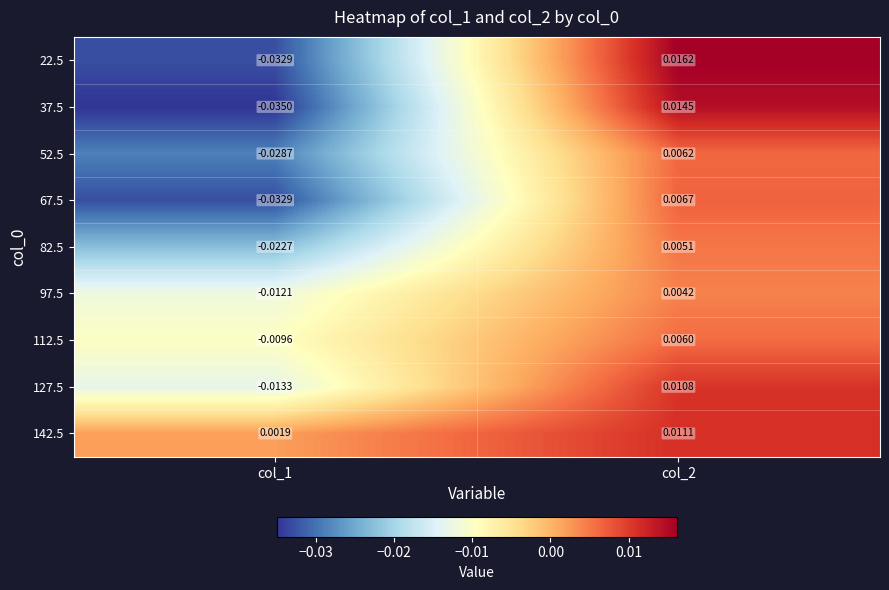

At which category does the chart reach its minimum across all series?

col_1